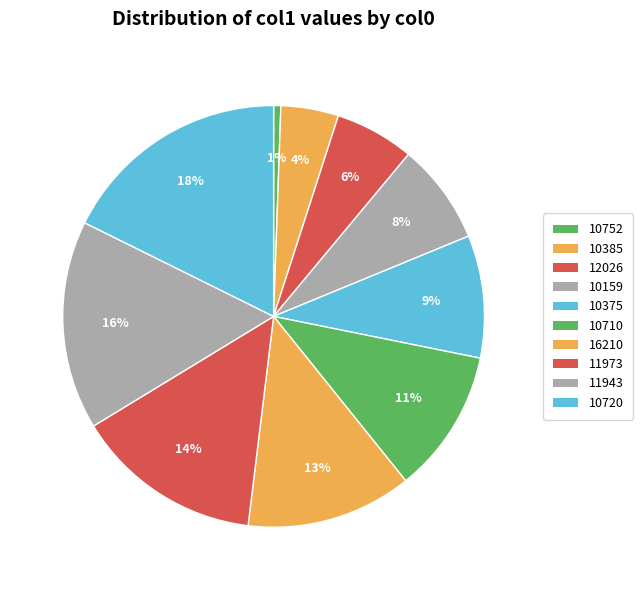

Rank the categories by value from highest to lowest.

10720, 11943, 11973, 16210, 10710, 10375, 10159, 12026, 10385, 10752